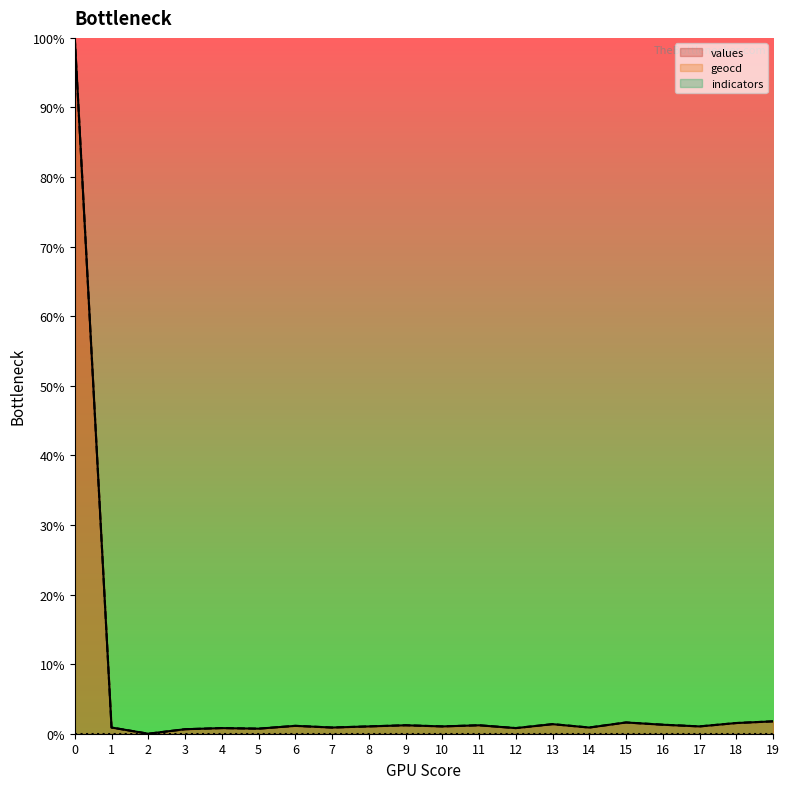

What is the maximum value shown in the chart?

100.0